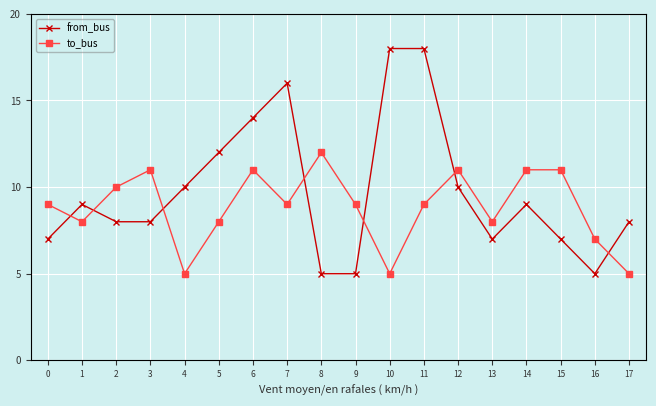

What is the maximum value shown in the chart?

18